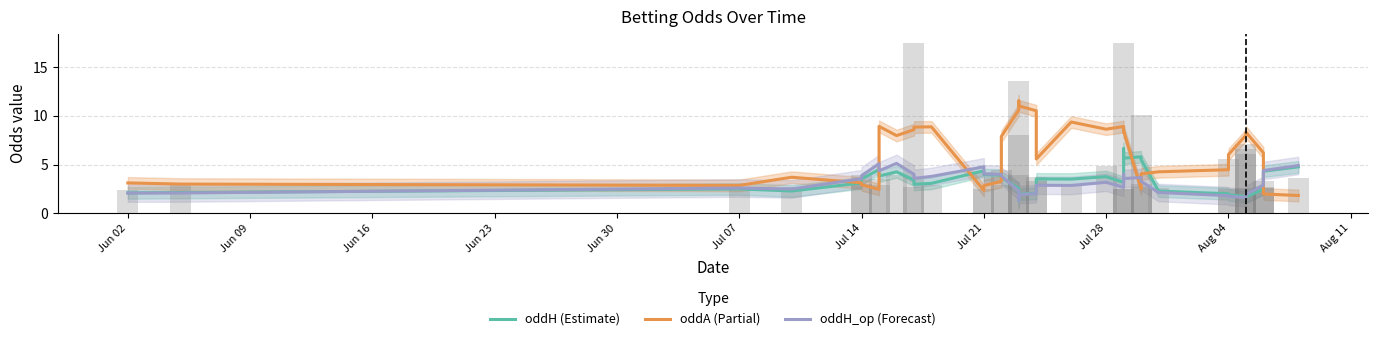

Reading left to right, extract all data points from this chart.

oddH: 2.1	2.1	2.5	2.3	3.1	3.5	4.5	3.8	4.2	3.4	3.0	3.1	4.4	4.0	3.9	3.7	2.5	1.3	2.0	2.0	3.5	3.5	3.8	3.2	6.6	5.7	5.8	5.7	5.5	2.3	2.0	1.9	1.7	1.7	1.7	1.7	2.5	3.4	4.3	4.8
oddA: 3.1	3.0	2.9	3.7	3.1	2.9	2.4	8.9	8.0	8.6	8.8	8.9	2.3	2.8	3.3	7.9	10.6	11.5	11.0	10.5	5.6	9.4	8.6	8.9	8.3	8.4	2.5	2.6	4.0	4.2	4.5	6.0	8.0	8.2	8.2	8.3	6.2	3.9	2.0	1.8
oddH_op: 2.1	2.1	2.6	2.5	3.5	3.8	5.1	4.4	5.1	4.0	3.6	3.8	4.8	4.0	4.0	3.8	2.3	1.3	1.9	2.0	2.9	2.8	3.2	2.7	4.0	3.6	3.7	3.5	3.3	2.1	1.8	1.7	1.6	1.6	1.7	1.9	2.9	3.6	4.4	4.9